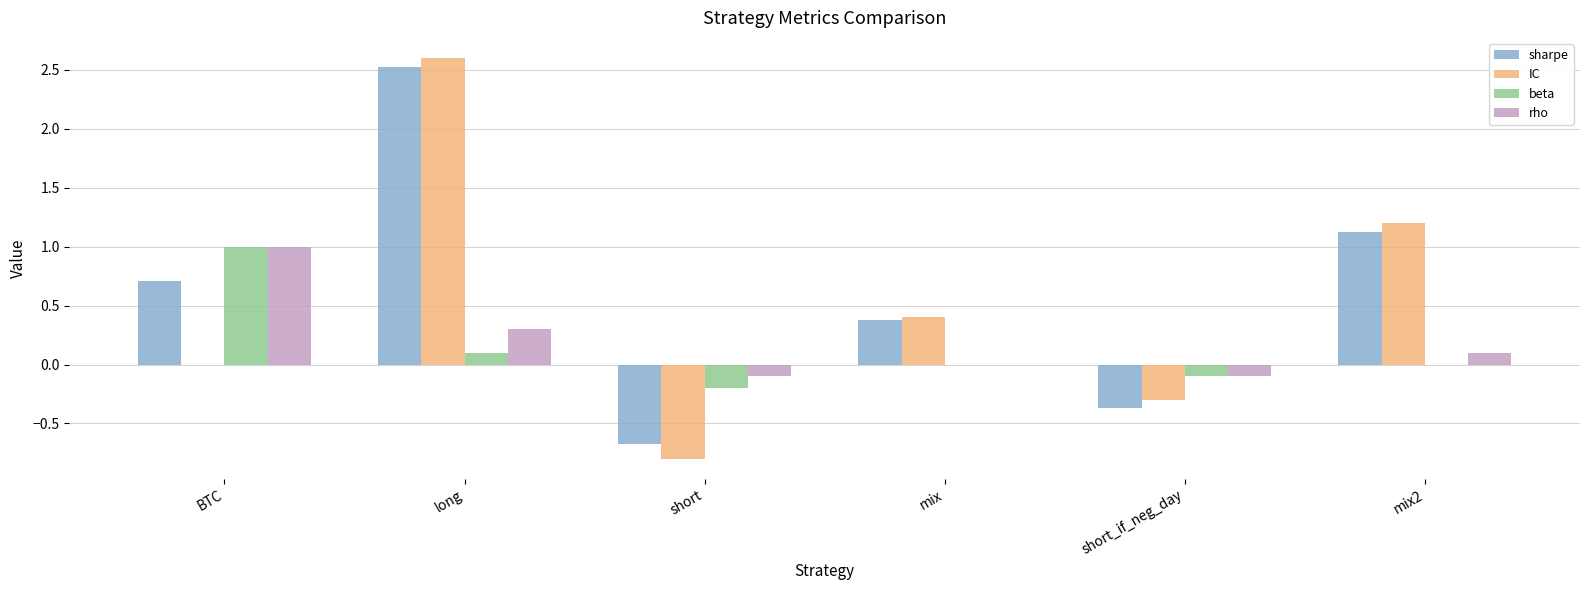

Which series changed the most between short and short_if_neg_day?

IC